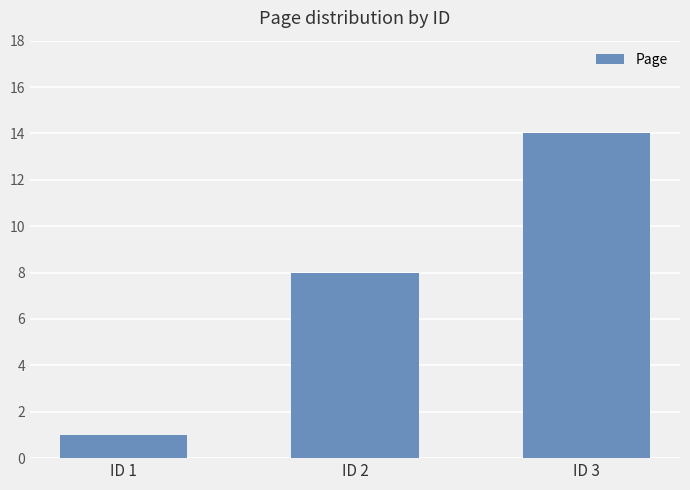

What is the value of the 2nd bar from the left?

8